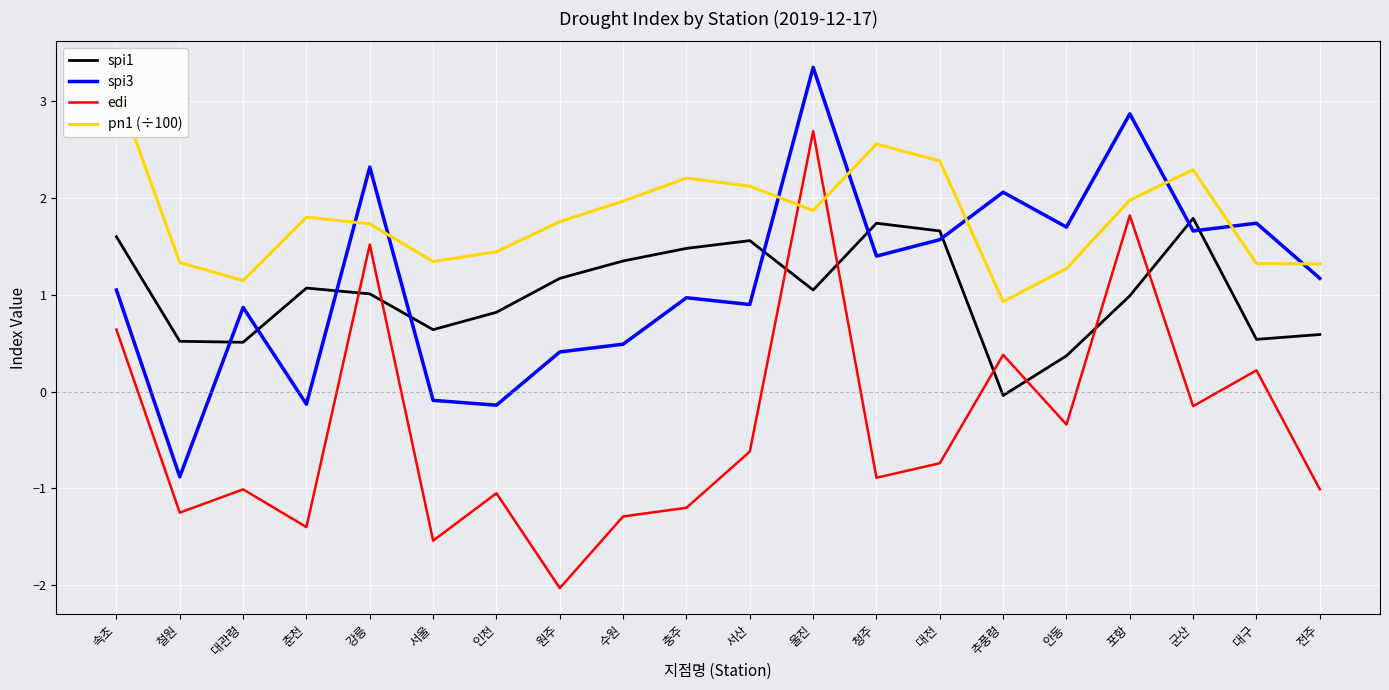

What is the value of the spi1 point at the 6th from the left?

0.6